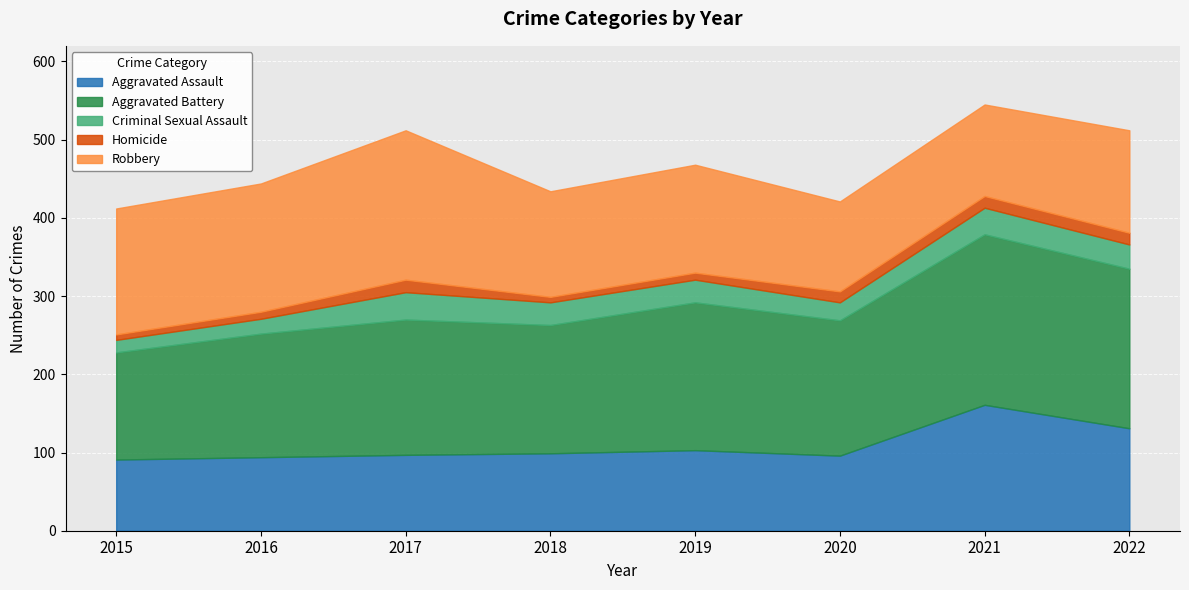

Which category has the lowest value across all series?

2015